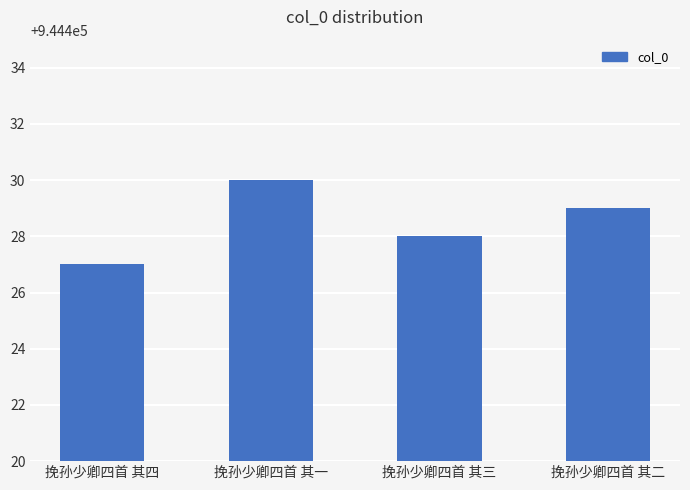

Where does the data first go above 944429?

挽孙少卿四首 其一